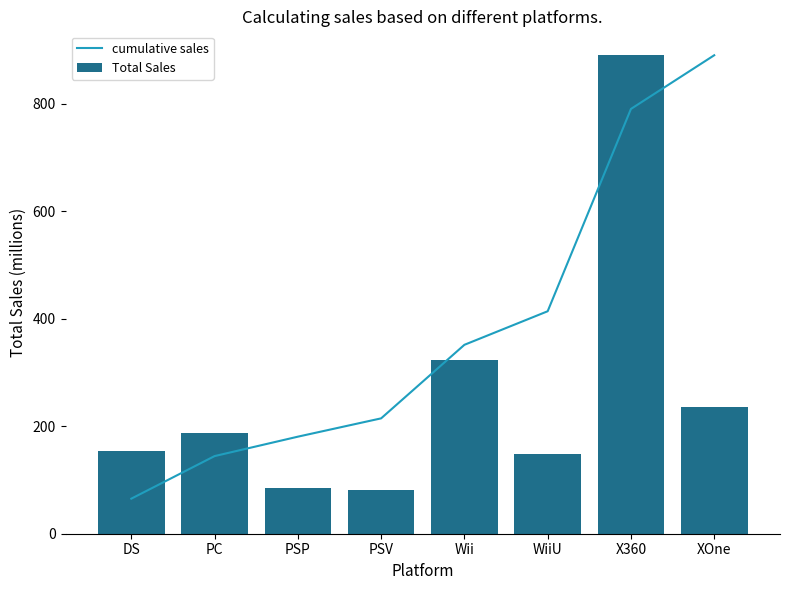

Which series has the largest range (max minus min)?

cumulative sales